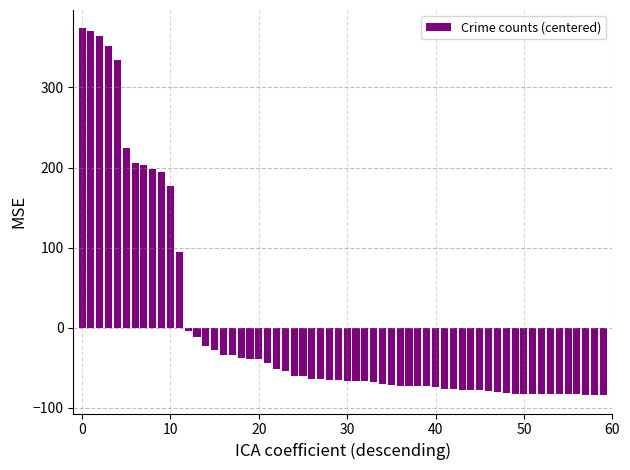

Count the number of data series in this chart.

1